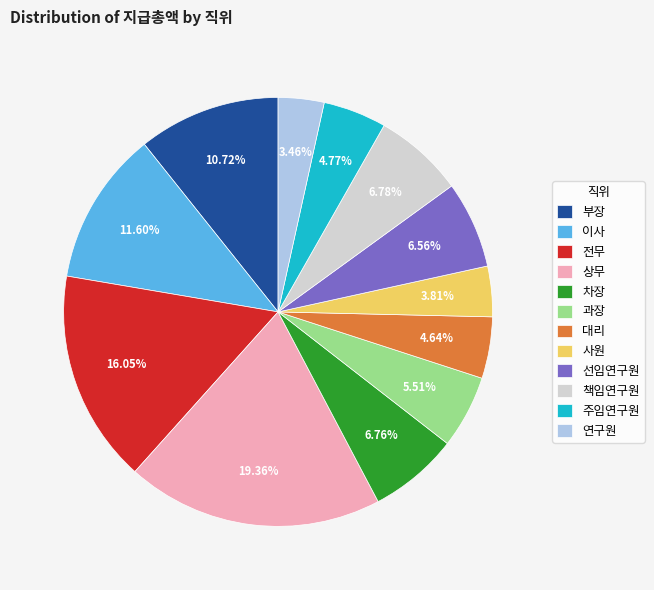

What is the largest slice in the pie chart?

상무